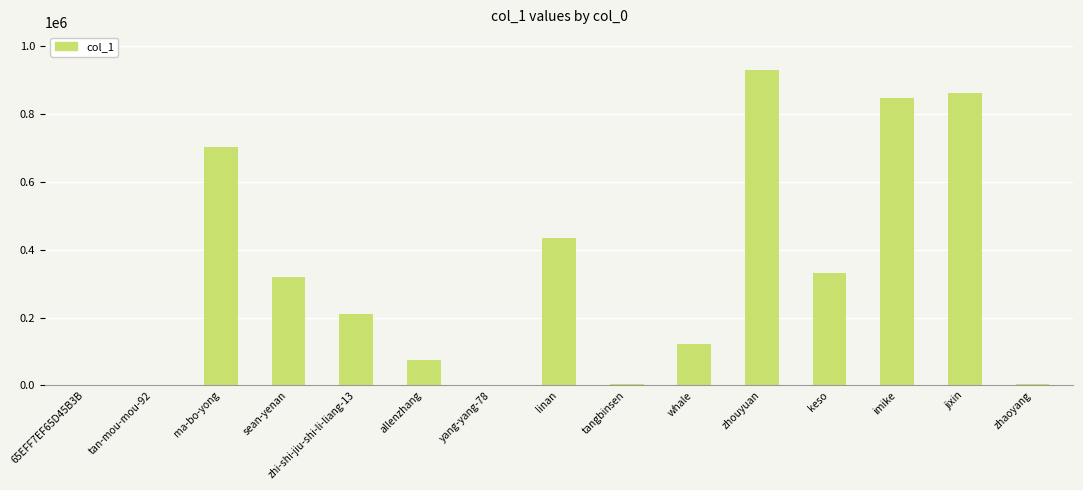

What value does the data have at zhouyuan?

930069